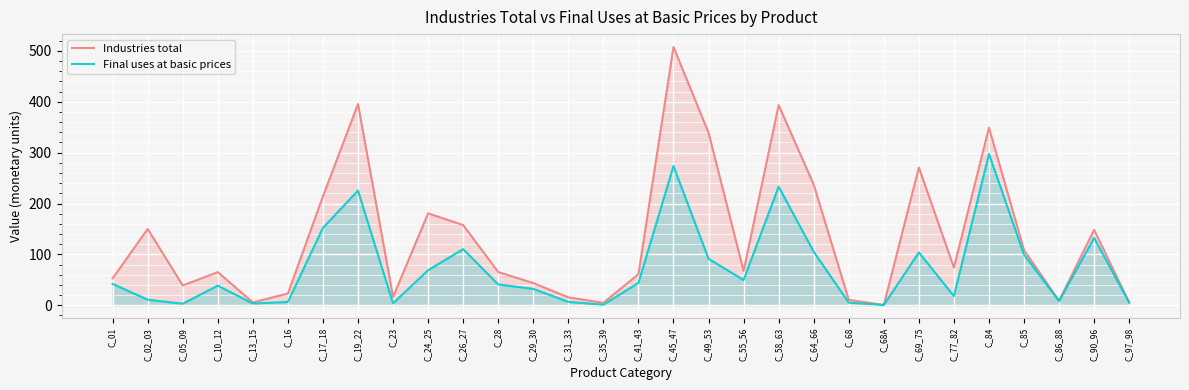

How many categories are shown in the chart?

30